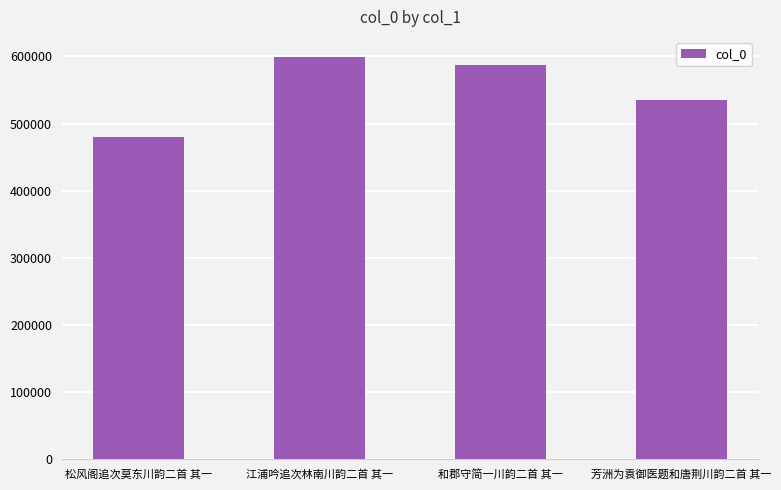

What is the sum of the values at 和郡守简一川韵二首 其一 and 芳洲为袁御医题和唐荆川韵二首 其一?

1123413